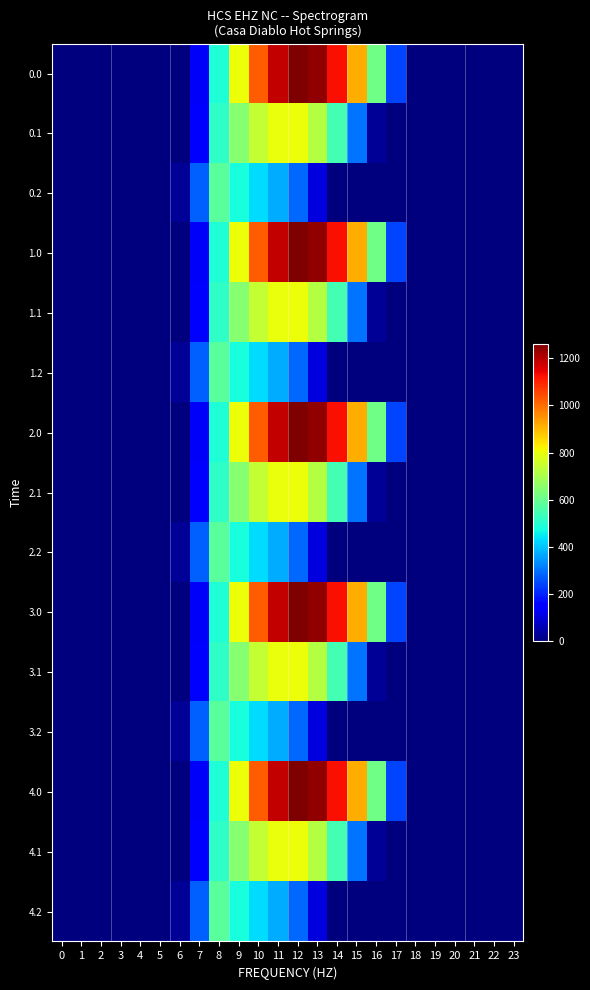

Reading left to right, what are all the values shown in this chart?

0.0: 0=0.0	1=0.0	2=0.0	3=0.0	4=0.0	5=0.0	6=0.0	7=134.3	8=489.3	9=804.0	10=1023.2	11=1185.2	12=1261.6	13=1237.4	14=1128.6	15=911.8	16=613.0	17=243.5	18=0.0	19=0.0	20=0.0	21=0.0	22=0.0	23=0.0
0.1: 0=0.0	1=0.0	2=0.0	3=0.0	4=0.0	5=0.0	6=0.0	7=153.2	8=514.8	9=646.9	10=742.1	11=800.2	12=806.9	13=715.3	14=544.1	15=301.4	16=26.8	17=0.0	18=0.0	19=0.0	20=0.0	21=0.0	22=0.0	23=0.0
0.2: 0=0.0	1=0.0	2=0.0	3=0.0	4=0.0	5=0.0	6=29.3	7=276.9	8=576.6	9=480.7	10=430.5	11=374.4	12=289.5	13=107.8	14=0.0	15=0.0	16=0.0	17=0.0	18=0.0	19=0.0	20=0.0	21=0.0	22=0.0	23=0.0
1.0: 0=0.0	1=0.0	2=0.0	3=0.0	4=0.0	5=0.0	6=0.0	7=134.3	8=489.3	9=804.0	10=1023.2	11=1185.2	12=1261.6	13=1237.4	14=1128.6	15=911.8	16=613.0	17=243.5	18=0.0	19=0.0	20=0.0	21=0.0	22=0.0	23=0.0
1.1: 0=0.0	1=0.0	2=0.0	3=0.0	4=0.0	5=0.0	6=0.0	7=153.2	8=514.8	9=646.9	10=742.1	11=800.2	12=806.9	13=715.3	14=544.1	15=301.4	16=26.8	17=0.0	18=0.0	19=0.0	20=0.0	21=0.0	22=0.0	23=0.0
1.2: 0=0.0	1=0.0	2=0.0	3=0.0	4=0.0	5=0.0	6=29.3	7=276.9	8=576.6	9=480.7	10=430.5	11=374.4	12=289.5	13=107.8	14=0.0	15=0.0	16=0.0	17=0.0	18=0.0	19=0.0	20=0.0	21=0.0	22=0.0	23=0.0
2.0: 0=0.0	1=0.0	2=0.0	3=0.0	4=0.0	5=0.0	6=0.0	7=134.3	8=489.3	9=804.0	10=1023.2	11=1185.2	12=1261.6	13=1237.4	14=1128.6	15=911.8	16=613.0	17=243.5	18=0.0	19=0.0	20=0.0	21=0.0	22=0.0	23=0.0
2.1: 0=0.0	1=0.0	2=0.0	3=0.0	4=0.0	5=0.0	6=0.0	7=153.2	8=514.8	9=646.9	10=742.1	11=800.2	12=806.9	13=715.3	14=544.1	15=301.4	16=26.8	17=0.0	18=0.0	19=0.0	20=0.0	21=0.0	22=0.0	23=0.0
2.2: 0=0.0	1=0.0	2=0.0	3=0.0	4=0.0	5=0.0	6=29.3	7=276.9	8=576.6	9=480.7	10=430.5	11=374.4	12=289.5	13=107.8	14=0.0	15=0.0	16=0.0	17=0.0	18=0.0	19=0.0	20=0.0	21=0.0	22=0.0	23=0.0
3.0: 0=0.0	1=0.0	2=0.0	3=0.0	4=0.0	5=0.0	6=0.0	7=134.3	8=489.3	9=804.0	10=1023.2	11=1185.2	12=1261.6	13=1237.4	14=1128.6	15=911.8	16=613.0	17=243.5	18=0.0	19=0.0	20=0.0	21=0.0	22=0.0	23=0.0
3.1: 0=0.0	1=0.0	2=0.0	3=0.0	4=0.0	5=0.0	6=0.0	7=153.2	8=514.8	9=646.9	10=742.1	11=800.2	12=806.9	13=715.3	14=544.1	15=301.4	16=26.8	17=0.0	18=0.0	19=0.0	20=0.0	21=0.0	22=0.0	23=0.0
3.2: 0=0.0	1=0.0	2=0.0	3=0.0	4=0.0	5=0.0	6=29.3	7=276.9	8=576.6	9=480.7	10=430.5	11=374.4	12=289.5	13=107.8	14=0.0	15=0.0	16=0.0	17=0.0	18=0.0	19=0.0	20=0.0	21=0.0	22=0.0	23=0.0
4.0: 0=0.0	1=0.0	2=0.0	3=0.0	4=0.0	5=0.0	6=0.0	7=134.3	8=489.3	9=804.0	10=1023.2	11=1185.2	12=1261.6	13=1237.4	14=1128.6	15=911.8	16=613.0	17=243.5	18=0.0	19=0.0	20=0.0	21=0.0	22=0.0	23=0.0
4.1: 0=0.0	1=0.0	2=0.0	3=0.0	4=0.0	5=0.0	6=0.0	7=153.2	8=514.8	9=646.9	10=742.1	11=800.2	12=806.9	13=715.3	14=544.1	15=301.4	16=26.8	17=0.0	18=0.0	19=0.0	20=0.0	21=0.0	22=0.0	23=0.0
4.2: 0=0.0	1=0.0	2=0.0	3=0.0	4=0.0	5=0.0	6=29.3	7=276.9	8=576.6	9=480.7	10=430.5	11=374.4	12=289.5	13=107.8	14=0.0	15=0.0	16=0.0	17=0.0	18=0.0	19=0.0	20=0.0	21=0.0	22=0.0	23=0.0